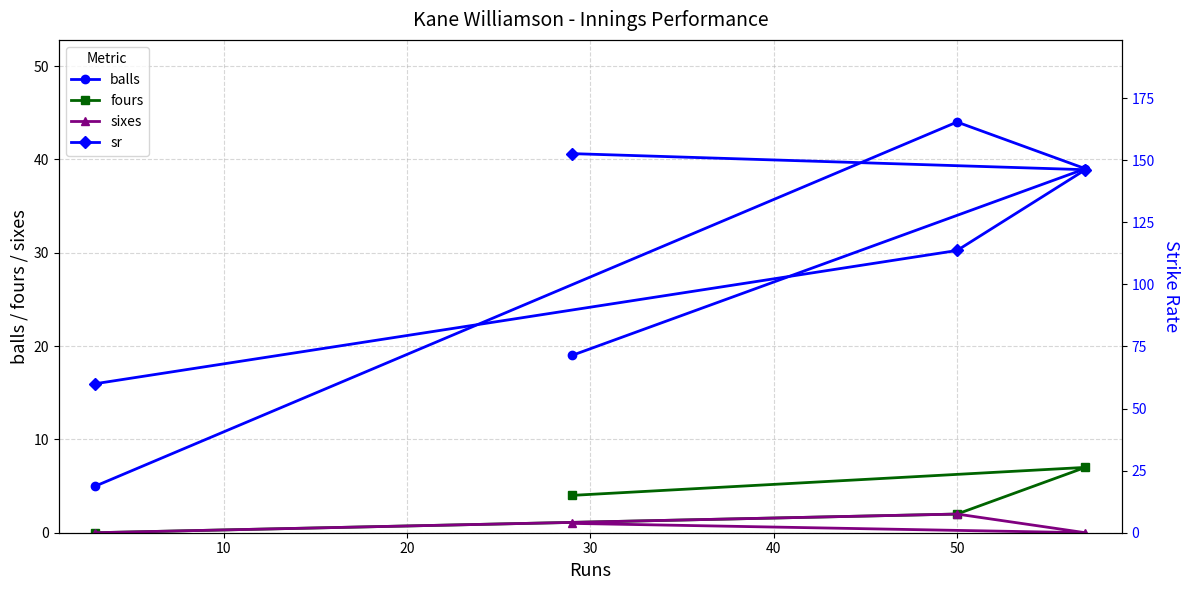

Does the chart have visible grid lines?

Yes